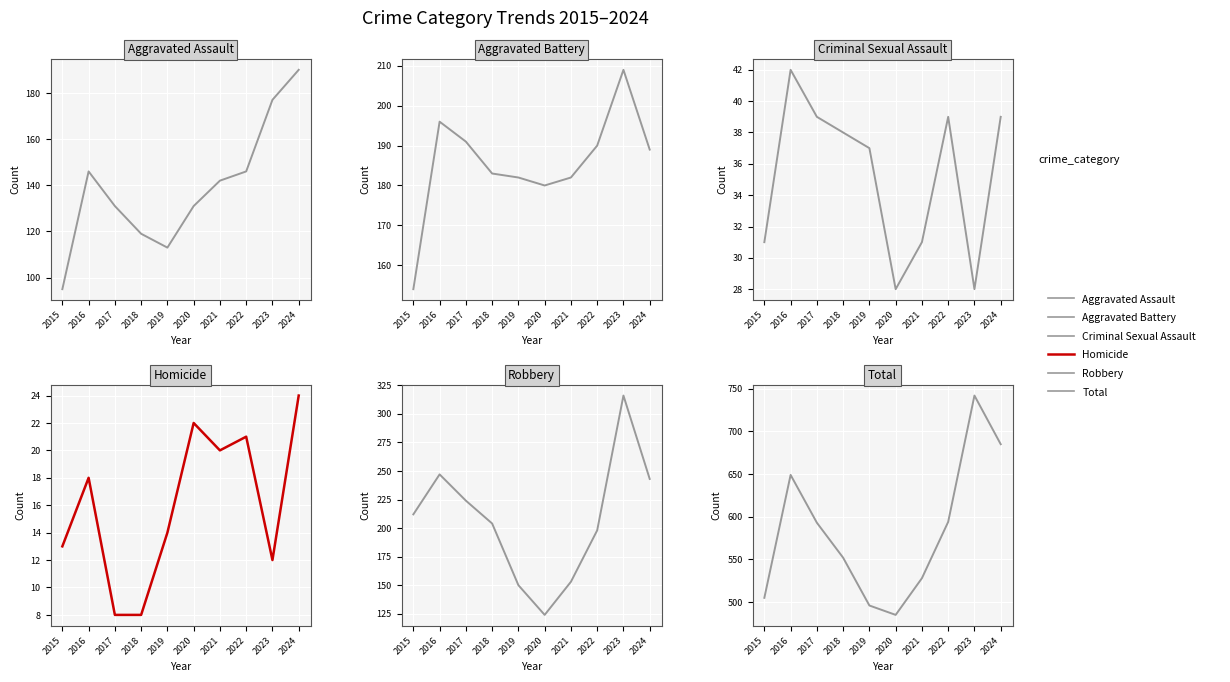

What is the value of the Aggravated Battery point at the 4th from the left?

183